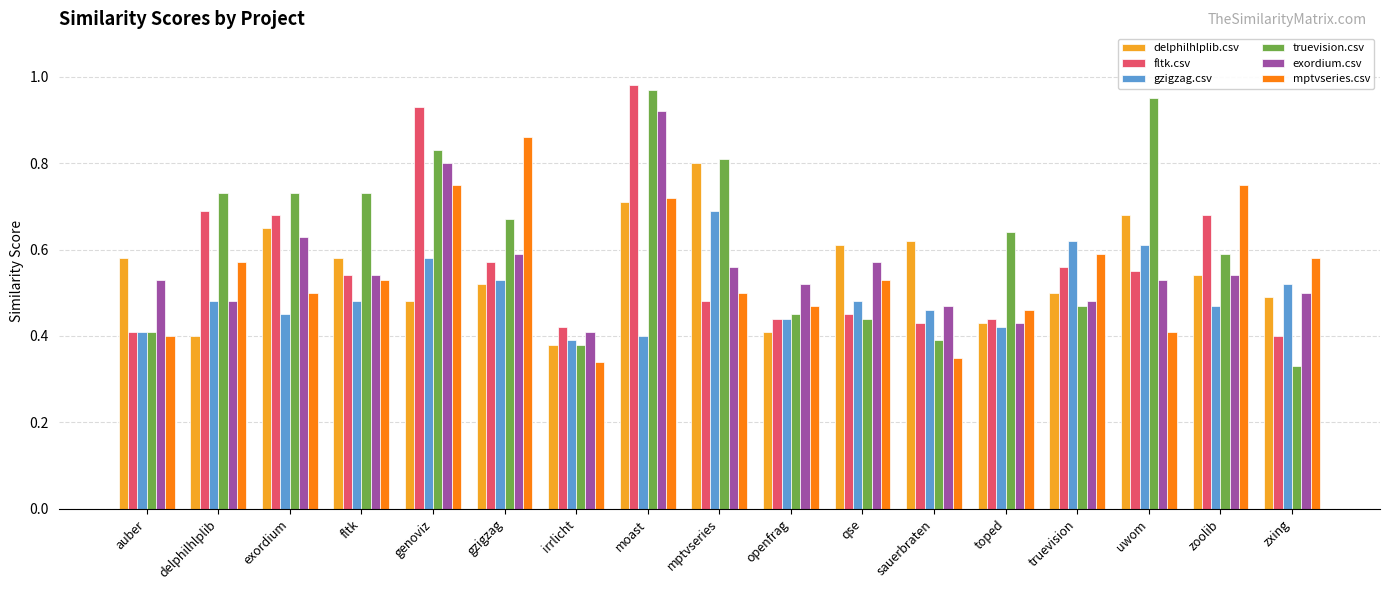

Which category has the highest value across all series?

moast